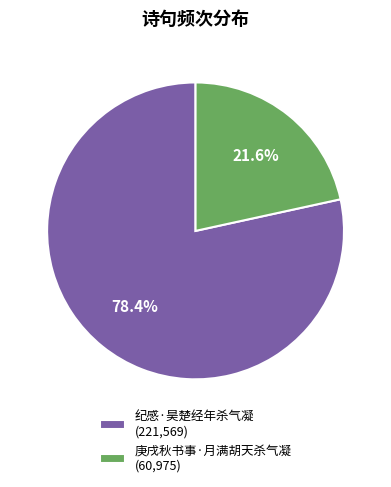

How much of the chart is everything except 庚戌秋书事·月满胡天杀气凝?

78.4%